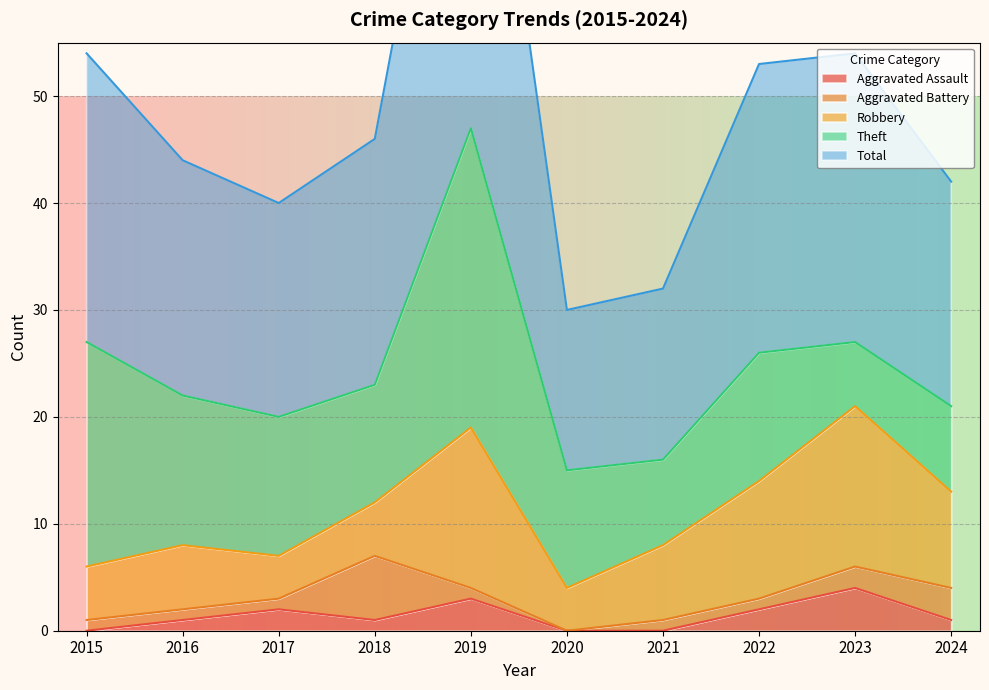

List the labels in order of Aggravated Battery value, smallest first.

2020, 2015, 2016, 2017, 2019, 2021, 2022, 2023, 2024, 2018